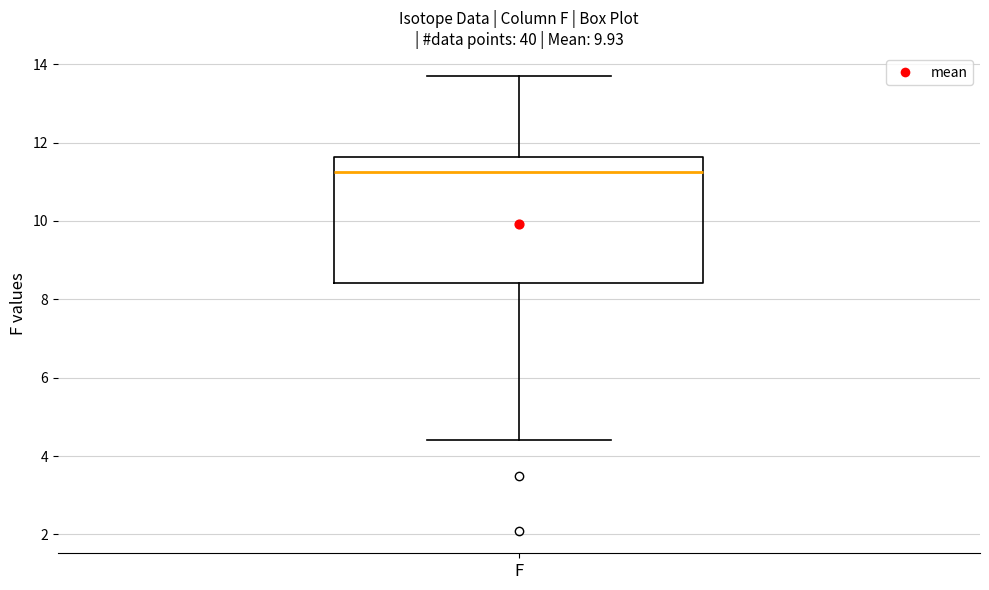

Transcribe this box plot: give where the median line is, the range the box spans, and where the two whiskers end, as read against the y-axis. The values are not printed on the chart, so give them approximately, as read against the axis.

median 11.2, box 8.4 to 11.6, whiskers 4.4 to 13.8